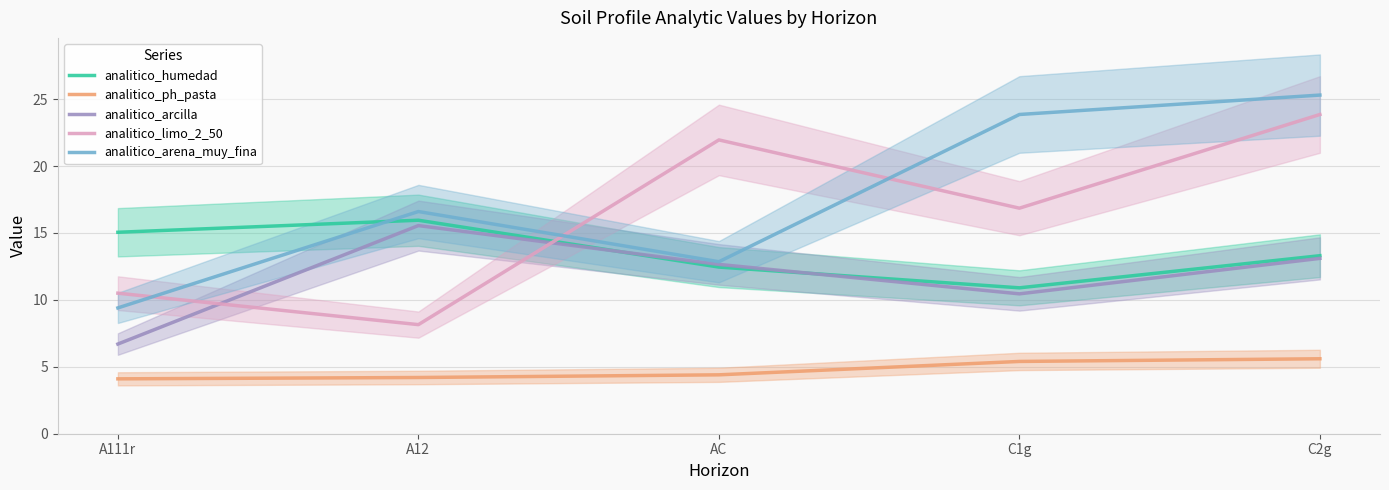

What is the sum of all analitico_limo_2_50 values?

81.3